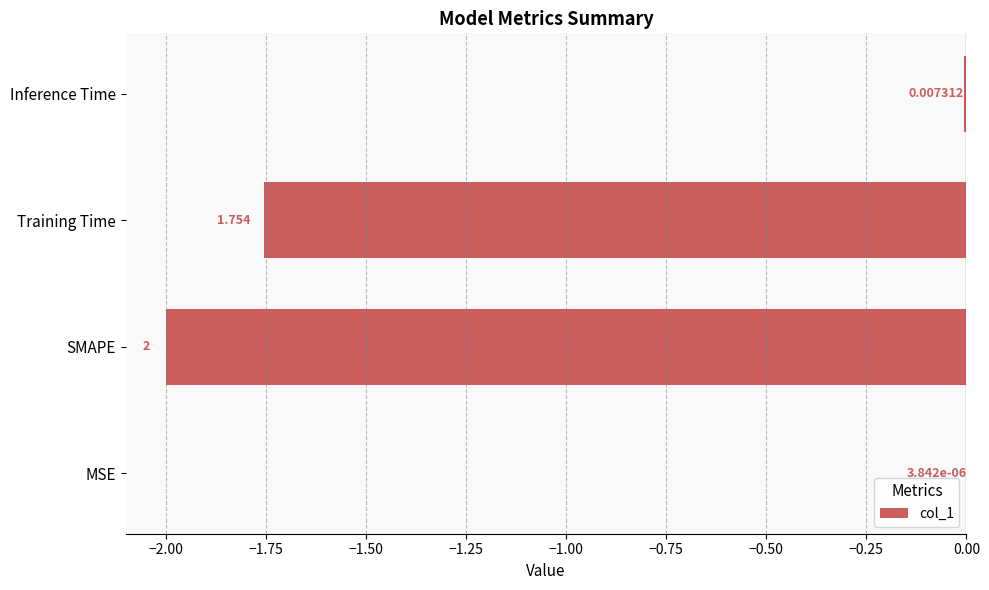

Which label corresponds to the largest value in the chart?

MSE